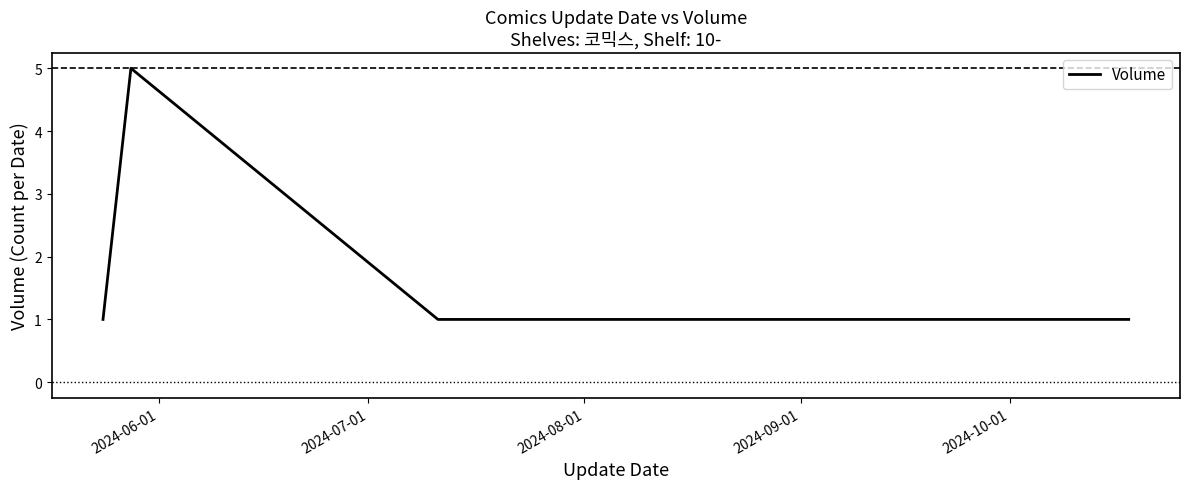

Reading left to right, list all the values displayed in this chart.

1	5	1	1	1	1	1